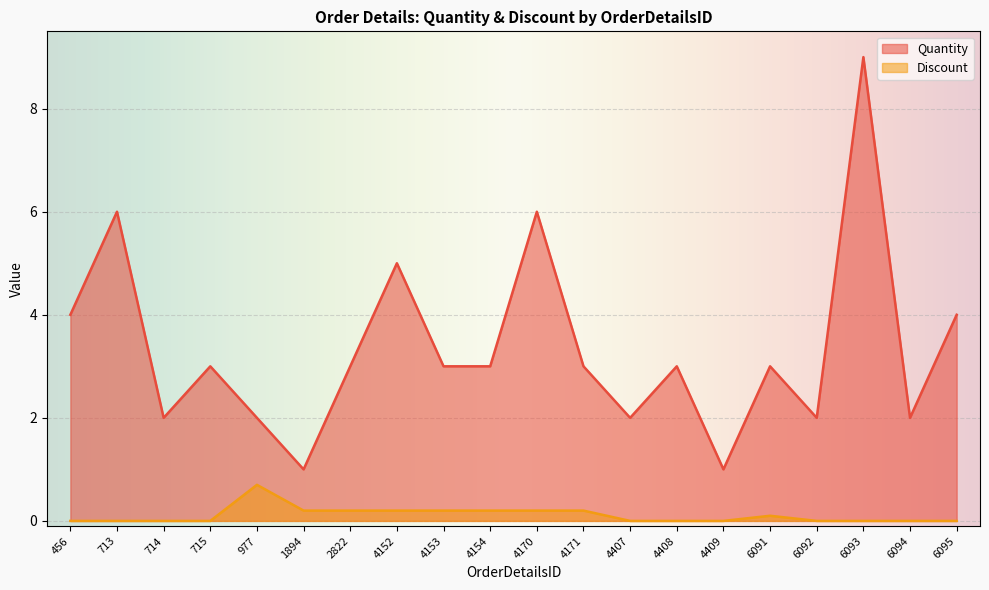

The value of Discount at 4153 is 0.2. True or false?

True